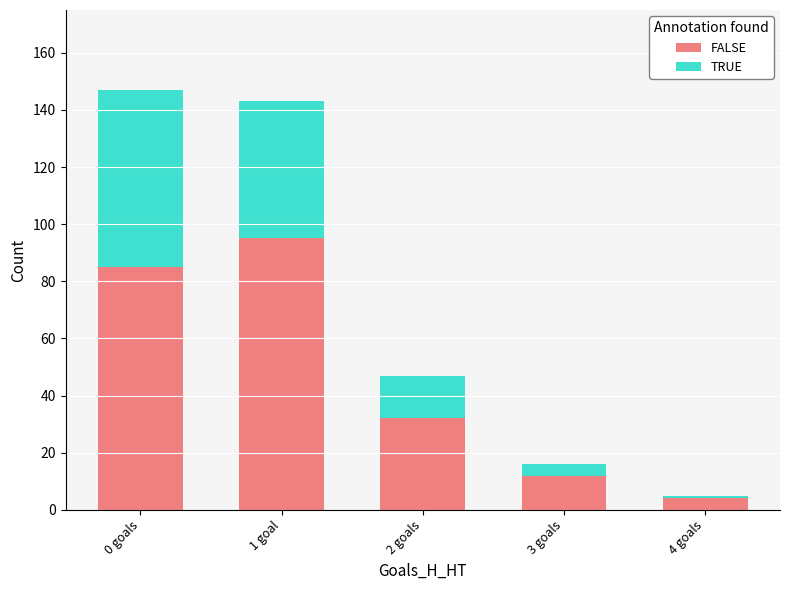

What is the difference between the maximum and minimum values in the FALSE series?

91